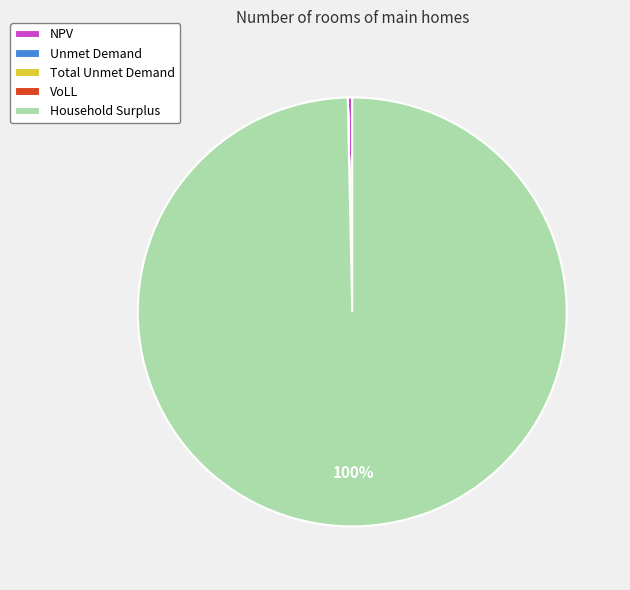

Which slice is the largest?

Household Surplus